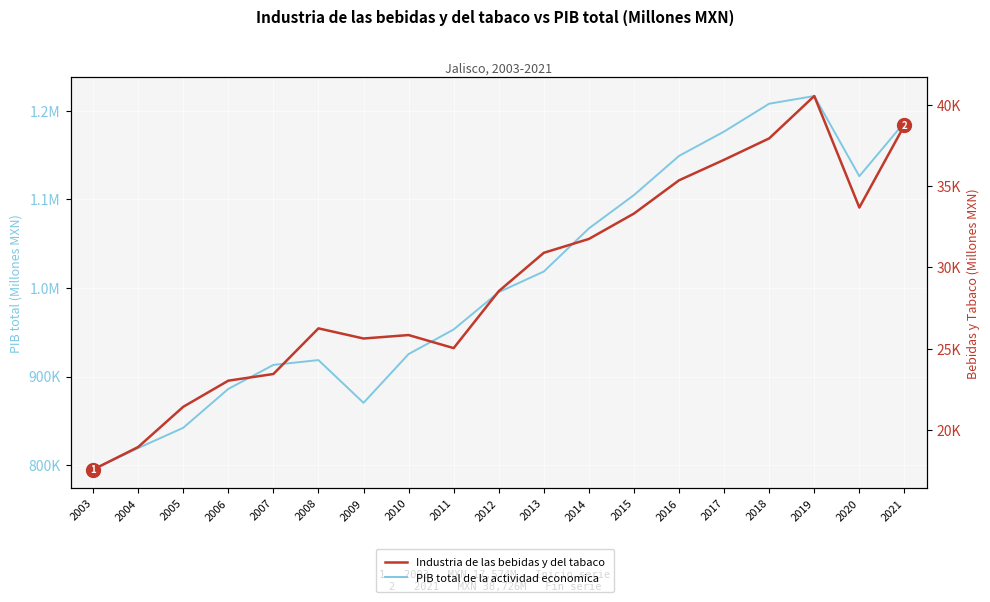

Reading left to right, what are all the values shown in this chart?

PIB total de la actividad economica: 2003=794957.3	2004=819238.3	2005=842128.8	2006=886009.7	2007=913139.8	2008=918573.5	2009=870319.1	2010=925371.8	2011=953148.1	2012=995286.0	2013=1018578.6	2014=1067256.8	2015=1104884.9	2016=1149129.5	2017=1176616.0	2018=1208076.0	2019=1216735.7	2020=1126205.9	2021=1186919.0
Industria de las bebidas y del tabaco: 2003=17574.4	2004=18959.0	2005=21430.9	2006=23037.2	2007=23445.9	2008=26251.3	2009=25628.1	2010=25840.7	2011=25037.3	2012=28535.2	2013=30894.3	2014=31745.5	2015=33306.1	2016=35348.6	2017=36609.6	2018=37924.6	2019=40527.1	2020=33676.5	2021=38726.3